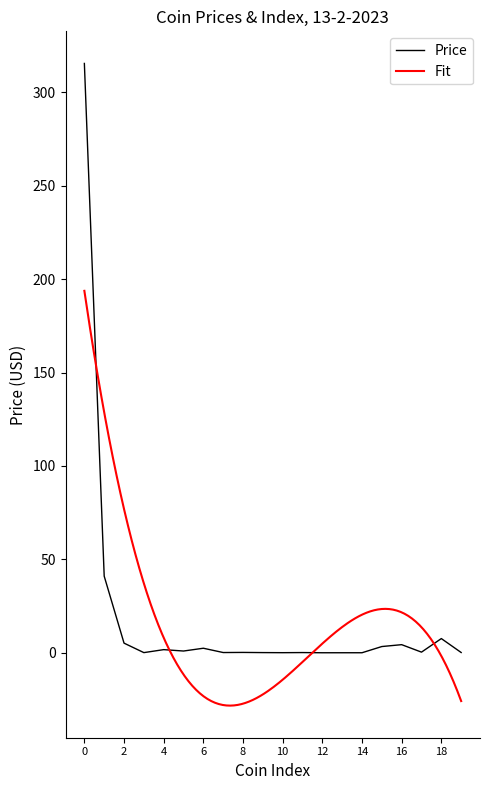

What is the maximum value shown in the chart?

315.5